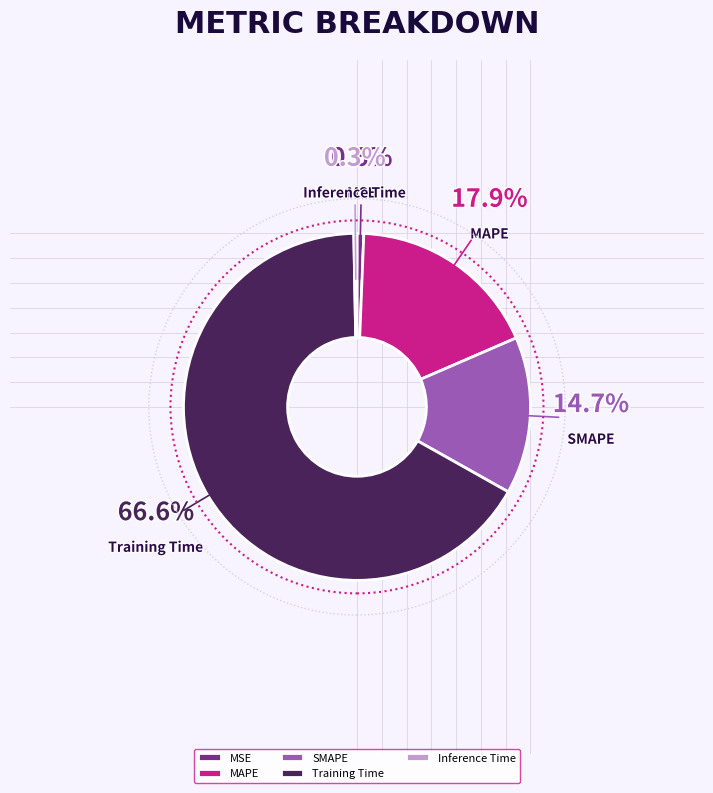

Is it true that Training Time is 67% of the pie?

True